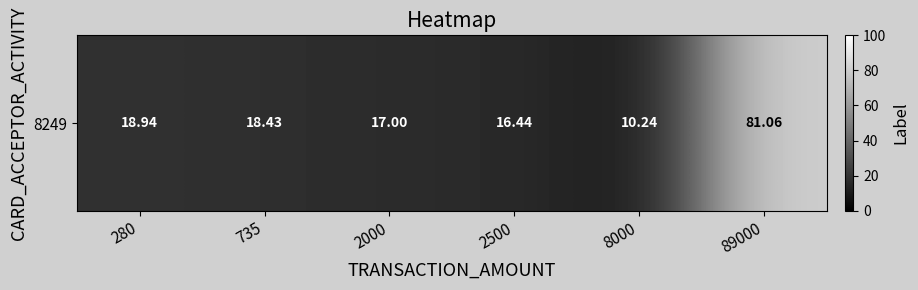

Reading left to right, extract all data points from this chart.

18.9	18.4	17.0	16.4	10.2	81.1